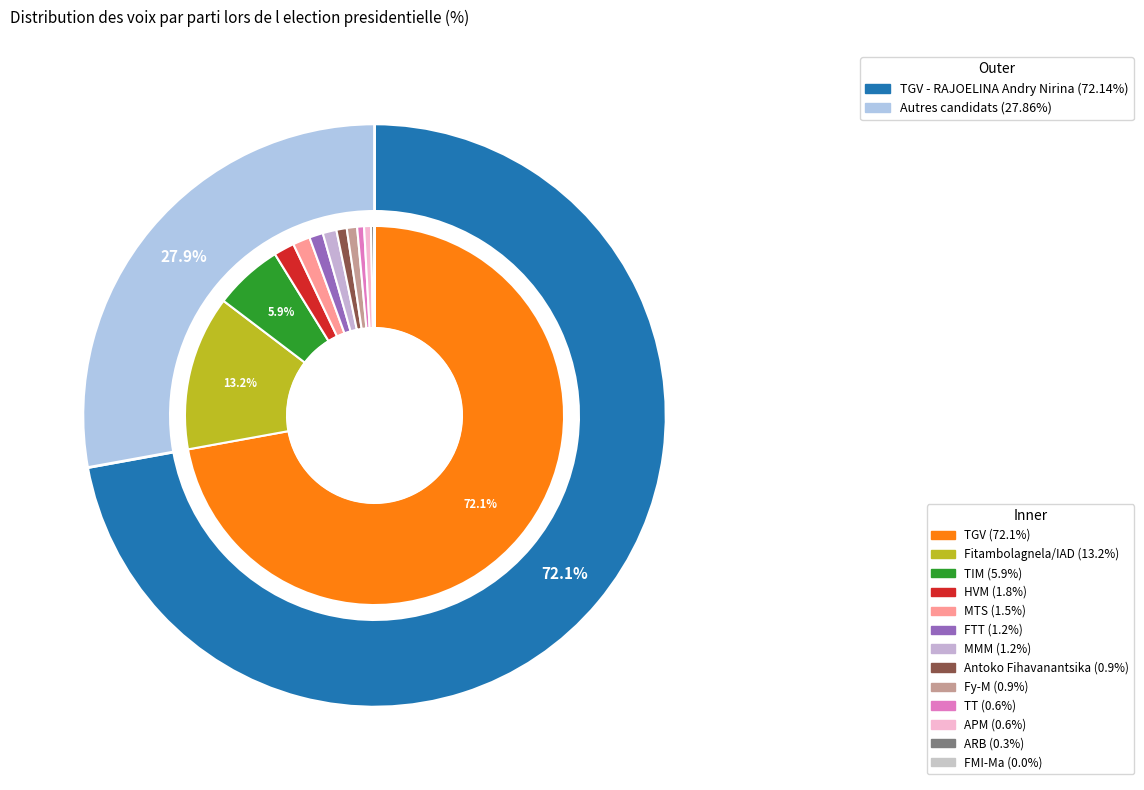

To the nearest percent, what is the difference between the largest and smallest slice percentages?

72%